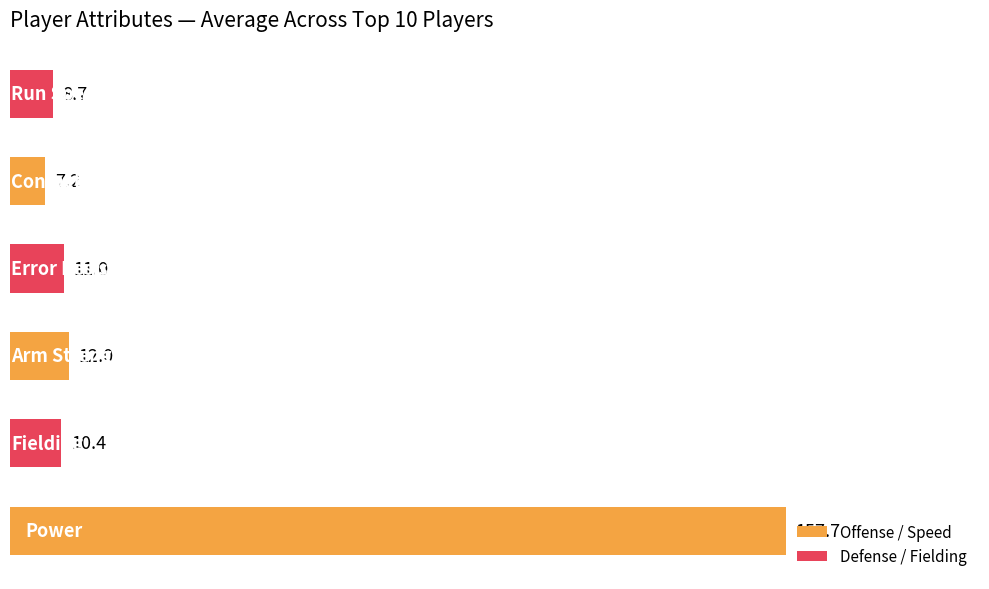

Reading bottom to top, transcribe all the data shown in this chart.

157.7	10.4	12.0	11.0	7.2	8.7